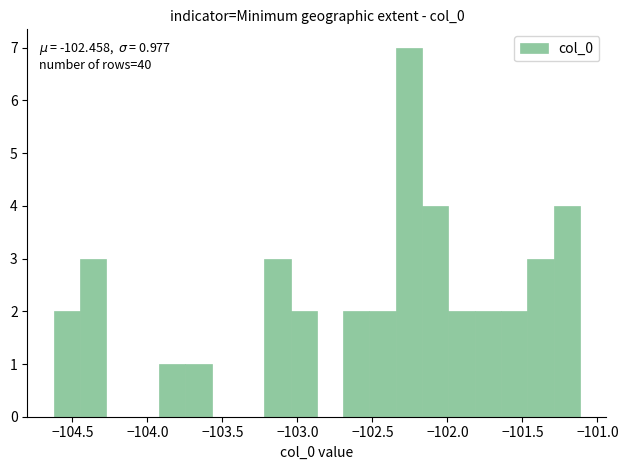

Around what value on the x-axis is the tallest bar? Give the approximate position of its centre, as read against the axis.

-102.25